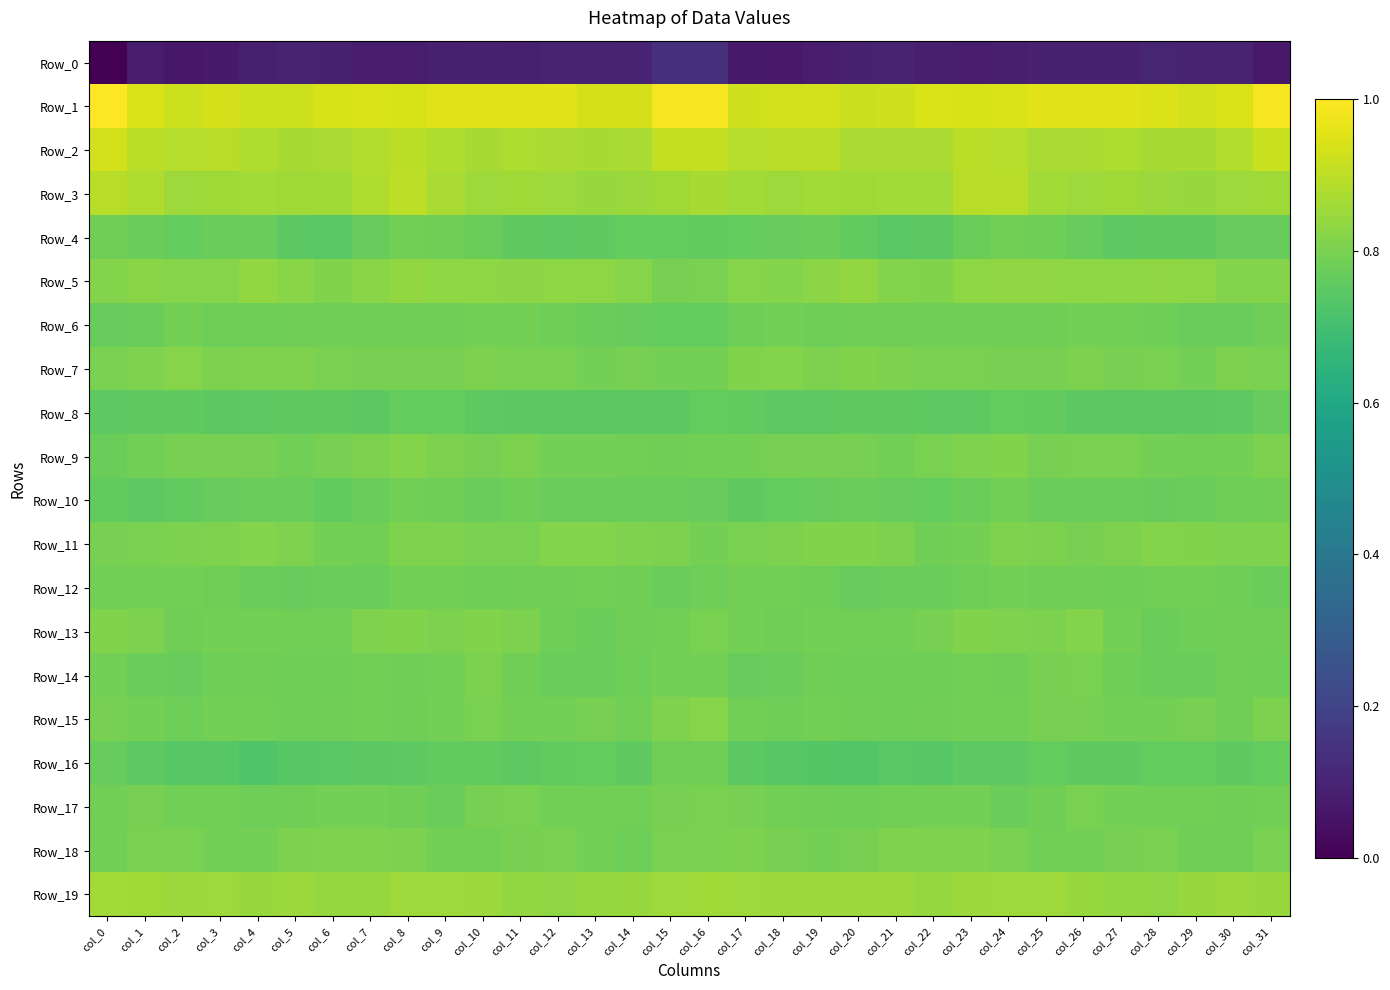

Reading left to right, extract all data points from this chart.

Row_0: col_0=0.0	col_1=0.1	col_2=0.1	col_3=0.1	col_4=0.1	col_5=0.1	col_6=0.1	col_7=0.1	col_8=0.1	col_9=0.1	col_10=0.1	col_11=0.1	col_12=0.1	col_13=0.1	col_14=0.1	col_15=0.1	col_16=0.1	col_17=0.1	col_18=0.1	col_19=0.1	col_20=0.1	col_21=0.1	col_22=0.1	col_23=0.1	col_24=0.1	col_25=0.1	col_26=0.1	col_27=0.1	col_28=0.1	col_29=0.1	col_30=0.1	col_31=0.1
Row_1: col_0=1.0	col_1=0.9	col_2=0.9	col_3=0.9	col_4=0.9	col_5=0.9	col_6=0.9	col_7=0.9	col_8=0.9	col_9=0.9	col_10=1.0	col_11=1.0	col_12=1.0	col_13=0.9	col_14=0.9	col_15=1.0	col_16=1.0	col_17=0.9	col_18=0.9	col_19=0.9	col_20=0.9	col_21=0.9	col_22=0.9	col_23=0.9	col_24=0.9	col_25=1.0	col_26=1.0	col_27=1.0	col_28=0.9	col_29=0.9	col_30=0.9	col_31=1.0
Row_2: col_0=0.9	col_1=0.9	col_2=0.9	col_3=0.9	col_4=0.9	col_5=0.9	col_6=0.9	col_7=0.9	col_8=0.9	col_9=0.9	col_10=0.9	col_11=0.9	col_12=0.9	col_13=0.9	col_14=0.9	col_15=0.9	col_16=0.9	col_17=0.9	col_18=0.9	col_19=0.9	col_20=0.9	col_21=0.9	col_22=0.9	col_23=0.9	col_24=0.9	col_25=0.9	col_26=0.9	col_27=0.9	col_28=0.9	col_29=0.9	col_30=0.9	col_31=0.9
Row_3: col_0=0.9	col_1=0.9	col_2=0.9	col_3=0.9	col_4=0.9	col_5=0.9	col_6=0.9	col_7=0.9	col_8=0.9	col_9=0.9	col_10=0.9	col_11=0.9	col_12=0.9	col_13=0.8	col_14=0.8	col_15=0.9	col_16=0.9	col_17=0.9	col_18=0.9	col_19=0.9	col_20=0.9	col_21=0.9	col_22=0.9	col_23=0.9	col_24=0.9	col_25=0.9	col_26=0.9	col_27=0.9	col_28=0.9	col_29=0.8	col_30=0.9	col_31=0.9
Row_4: col_0=0.8	col_1=0.8	col_2=0.8	col_3=0.8	col_4=0.8	col_5=0.7	col_6=0.7	col_7=0.8	col_8=0.8	col_9=0.8	col_10=0.8	col_11=0.8	col_12=0.8	col_13=0.8	col_14=0.8	col_15=0.8	col_16=0.8	col_17=0.8	col_18=0.8	col_19=0.8	col_20=0.8	col_21=0.7	col_22=0.7	col_23=0.8	col_24=0.8	col_25=0.8	col_26=0.8	col_27=0.8	col_28=0.8	col_29=0.8	col_30=0.8	col_31=0.8
Row_5: col_0=0.8	col_1=0.8	col_2=0.8	col_3=0.8	col_4=0.8	col_5=0.8	col_6=0.8	col_7=0.8	col_8=0.8	col_9=0.8	col_10=0.8	col_11=0.8	col_12=0.8	col_13=0.8	col_14=0.8	col_15=0.8	col_16=0.8	col_17=0.8	col_18=0.8	col_19=0.8	col_20=0.8	col_21=0.8	col_22=0.8	col_23=0.8	col_24=0.8	col_25=0.8	col_26=0.8	col_27=0.8	col_28=0.8	col_29=0.8	col_30=0.8	col_31=0.8
Row_6: col_0=0.8	col_1=0.8	col_2=0.8	col_3=0.8	col_4=0.8	col_5=0.8	col_6=0.8	col_7=0.8	col_8=0.8	col_9=0.8	col_10=0.8	col_11=0.8	col_12=0.8	col_13=0.8	col_14=0.8	col_15=0.8	col_16=0.8	col_17=0.8	col_18=0.8	col_19=0.8	col_20=0.8	col_21=0.8	col_22=0.8	col_23=0.8	col_24=0.8	col_25=0.8	col_26=0.8	col_27=0.8	col_28=0.8	col_29=0.8	col_30=0.8	col_31=0.8
Row_7: col_0=0.8	col_1=0.8	col_2=0.8	col_3=0.8	col_4=0.8	col_5=0.8	col_6=0.8	col_7=0.8	col_8=0.8	col_9=0.8	col_10=0.8	col_11=0.8	col_12=0.8	col_13=0.8	col_14=0.8	col_15=0.8	col_16=0.8	col_17=0.8	col_18=0.8	col_19=0.8	col_20=0.8	col_21=0.8	col_22=0.8	col_23=0.8	col_24=0.8	col_25=0.8	col_26=0.8	col_27=0.8	col_28=0.8	col_29=0.8	col_30=0.8	col_31=0.8
Row_8: col_0=0.8	col_1=0.8	col_2=0.8	col_3=0.7	col_4=0.8	col_5=0.8	col_6=0.8	col_7=0.7	col_8=0.8	col_9=0.8	col_10=0.8	col_11=0.7	col_12=0.7	col_13=0.7	col_14=0.7	col_15=0.7	col_16=0.8	col_17=0.8	col_18=0.8	col_19=0.8	col_20=0.8	col_21=0.8	col_22=0.8	col_23=0.8	col_24=0.8	col_25=0.8	col_26=0.7	col_27=0.7	col_28=0.7	col_29=0.7	col_30=0.8	col_31=0.8
Row_9: col_0=0.8	col_1=0.8	col_2=0.8	col_3=0.8	col_4=0.8	col_5=0.8	col_6=0.8	col_7=0.8	col_8=0.8	col_9=0.8	col_10=0.8	col_11=0.8	col_12=0.8	col_13=0.8	col_14=0.8	col_15=0.8	col_16=0.8	col_17=0.8	col_18=0.8	col_19=0.8	col_20=0.8	col_21=0.8	col_22=0.8	col_23=0.8	col_24=0.8	col_25=0.8	col_26=0.8	col_27=0.8	col_28=0.8	col_29=0.8	col_30=0.8	col_31=0.8
Row_10: col_0=0.8	col_1=0.8	col_2=0.8	col_3=0.8	col_4=0.8	col_5=0.8	col_6=0.8	col_7=0.8	col_8=0.8	col_9=0.8	col_10=0.8	col_11=0.8	col_12=0.8	col_13=0.8	col_14=0.8	col_15=0.8	col_16=0.8	col_17=0.8	col_18=0.8	col_19=0.8	col_20=0.8	col_21=0.8	col_22=0.8	col_23=0.8	col_24=0.8	col_25=0.8	col_26=0.8	col_27=0.8	col_28=0.8	col_29=0.8	col_30=0.8	col_31=0.8
Row_11: col_0=0.8	col_1=0.8	col_2=0.8	col_3=0.8	col_4=0.8	col_5=0.8	col_6=0.8	col_7=0.8	col_8=0.8	col_9=0.8	col_10=0.8	col_11=0.8	col_12=0.8	col_13=0.8	col_14=0.8	col_15=0.8	col_16=0.8	col_17=0.8	col_18=0.8	col_19=0.8	col_20=0.8	col_21=0.8	col_22=0.8	col_23=0.8	col_24=0.8	col_25=0.8	col_26=0.8	col_27=0.8	col_28=0.8	col_29=0.8	col_30=0.8	col_31=0.8
Row_12: col_0=0.8	col_1=0.8	col_2=0.8	col_3=0.8	col_4=0.8	col_5=0.8	col_6=0.8	col_7=0.8	col_8=0.8	col_9=0.8	col_10=0.8	col_11=0.8	col_12=0.8	col_13=0.8	col_14=0.8	col_15=0.8	col_16=0.8	col_17=0.8	col_18=0.8	col_19=0.8	col_20=0.8	col_21=0.8	col_22=0.8	col_23=0.8	col_24=0.8	col_25=0.8	col_26=0.8	col_27=0.8	col_28=0.8	col_29=0.8	col_30=0.8	col_31=0.8
Row_13: col_0=0.8	col_1=0.8	col_2=0.8	col_3=0.8	col_4=0.8	col_5=0.8	col_6=0.8	col_7=0.8	col_8=0.8	col_9=0.8	col_10=0.8	col_11=0.8	col_12=0.8	col_13=0.8	col_14=0.8	col_15=0.8	col_16=0.8	col_17=0.8	col_18=0.8	col_19=0.8	col_20=0.8	col_21=0.8	col_22=0.8	col_23=0.8	col_24=0.8	col_25=0.8	col_26=0.8	col_27=0.8	col_28=0.8	col_29=0.8	col_30=0.8	col_31=0.8
Row_14: col_0=0.8	col_1=0.8	col_2=0.8	col_3=0.8	col_4=0.8	col_5=0.8	col_6=0.8	col_7=0.8	col_8=0.8	col_9=0.8	col_10=0.8	col_11=0.8	col_12=0.8	col_13=0.8	col_14=0.8	col_15=0.8	col_16=0.8	col_17=0.8	col_18=0.8	col_19=0.8	col_20=0.8	col_21=0.8	col_22=0.8	col_23=0.8	col_24=0.8	col_25=0.8	col_26=0.8	col_27=0.8	col_28=0.8	col_29=0.8	col_30=0.8	col_31=0.8
Row_15: col_0=0.8	col_1=0.8	col_2=0.8	col_3=0.8	col_4=0.8	col_5=0.8	col_6=0.8	col_7=0.8	col_8=0.8	col_9=0.8	col_10=0.8	col_11=0.8	col_12=0.8	col_13=0.8	col_14=0.8	col_15=0.8	col_16=0.8	col_17=0.8	col_18=0.8	col_19=0.8	col_20=0.8	col_21=0.8	col_22=0.8	col_23=0.8	col_24=0.8	col_25=0.8	col_26=0.8	col_27=0.8	col_28=0.8	col_29=0.8	col_30=0.8	col_31=0.8
Row_16: col_0=0.8	col_1=0.8	col_2=0.7	col_3=0.7	col_4=0.7	col_5=0.7	col_6=0.7	col_7=0.7	col_8=0.8	col_9=0.8	col_10=0.8	col_11=0.8	col_12=0.8	col_13=0.8	col_14=0.8	col_15=0.8	col_16=0.8	col_17=0.7	col_18=0.7	col_19=0.7	col_20=0.7	col_21=0.7	col_22=0.7	col_23=0.8	col_24=0.8	col_25=0.8	col_26=0.8	col_27=0.8	col_28=0.8	col_29=0.8	col_30=0.8	col_31=0.8
Row_17: col_0=0.8	col_1=0.8	col_2=0.8	col_3=0.8	col_4=0.8	col_5=0.8	col_6=0.8	col_7=0.8	col_8=0.8	col_9=0.8	col_10=0.8	col_11=0.8	col_12=0.8	col_13=0.8	col_14=0.8	col_15=0.8	col_16=0.8	col_17=0.8	col_18=0.8	col_19=0.8	col_20=0.8	col_21=0.8	col_22=0.8	col_23=0.8	col_24=0.8	col_25=0.8	col_26=0.8	col_27=0.8	col_28=0.8	col_29=0.8	col_30=0.8	col_31=0.8
Row_18: col_0=0.8	col_1=0.8	col_2=0.8	col_3=0.8	col_4=0.8	col_5=0.8	col_6=0.8	col_7=0.8	col_8=0.8	col_9=0.8	col_10=0.8	col_11=0.8	col_12=0.8	col_13=0.8	col_14=0.8	col_15=0.8	col_16=0.8	col_17=0.8	col_18=0.8	col_19=0.8	col_20=0.8	col_21=0.8	col_22=0.8	col_23=0.8	col_24=0.8	col_25=0.8	col_26=0.8	col_27=0.8	col_28=0.8	col_29=0.8	col_30=0.8	col_31=0.8
Row_19: col_0=0.9	col_1=0.9	col_2=0.8	col_3=0.9	col_4=0.8	col_5=0.9	col_6=0.8	col_7=0.8	col_8=0.9	col_9=0.9	col_10=0.8	col_11=0.8	col_12=0.8	col_13=0.8	col_14=0.8	col_15=0.9	col_16=0.9	col_17=0.9	col_18=0.9	col_19=0.8	col_20=0.8	col_21=0.8	col_22=0.8	col_23=0.8	col_24=0.9	col_25=0.9	col_26=0.8	col_27=0.8	col_28=0.8	col_29=0.8	col_30=0.8	col_31=0.8